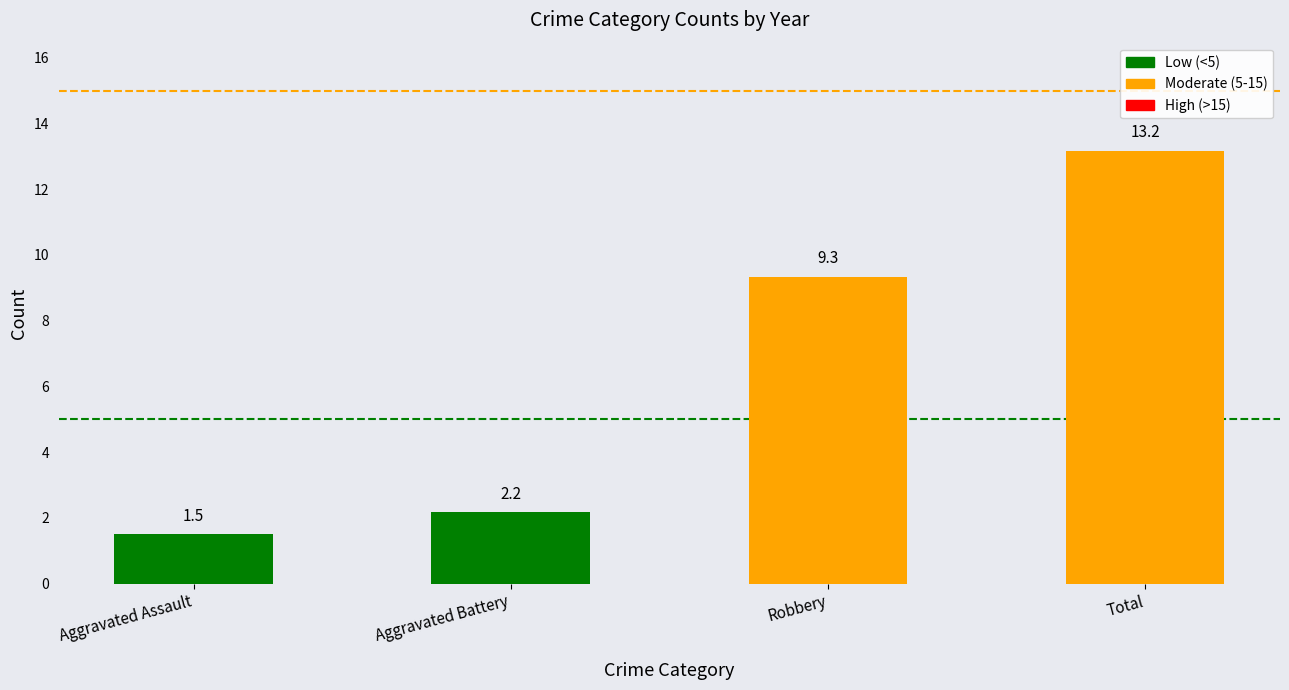

What is the difference between the maximum and second lowest values?

11.0